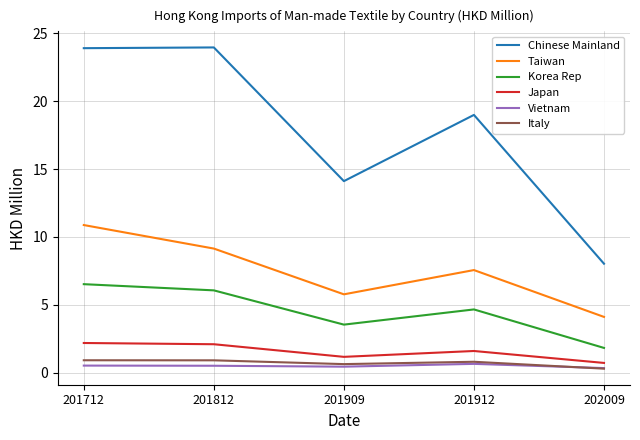

What is the difference between the Taiwan values at 201912 and 201909?

1.8